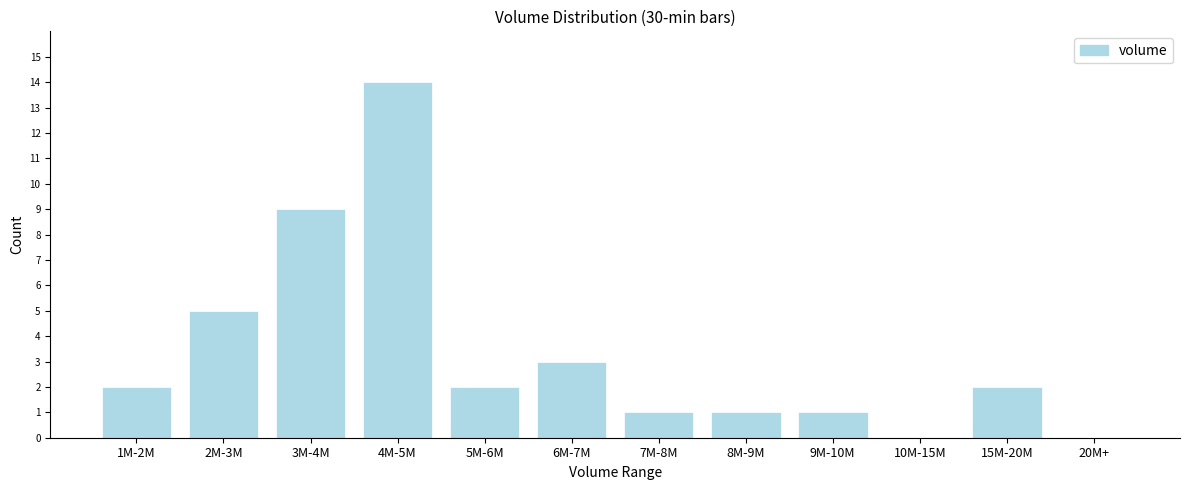

Reading right to left, extract all data points from this chart.

20M+=0	15M-20M=2	10M-15M=0	9M-10M=1	8M-9M=1	7M-8M=1	6M-7M=3	5M-6M=2	4M-5M=14	3M-4M=9	2M-3M=5	1M-2M=2